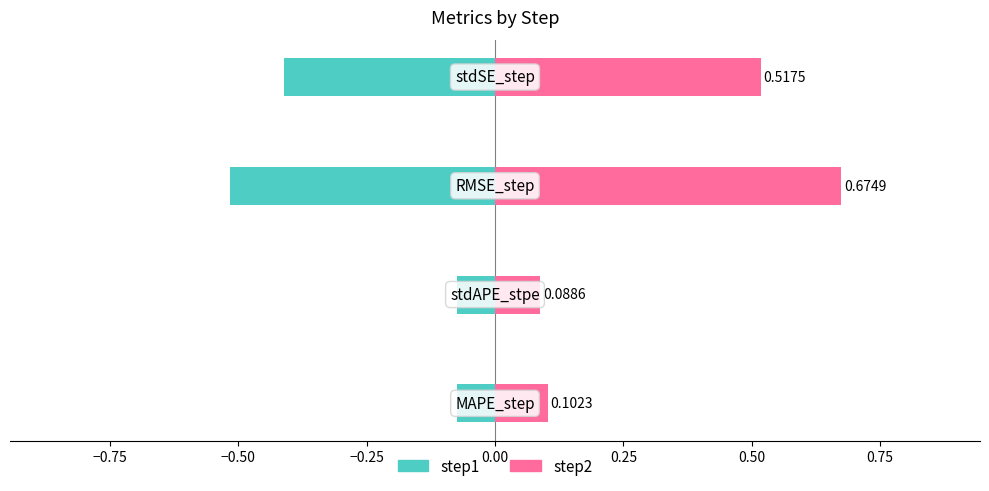

What are all the series names shown in the legend?

step1, step2